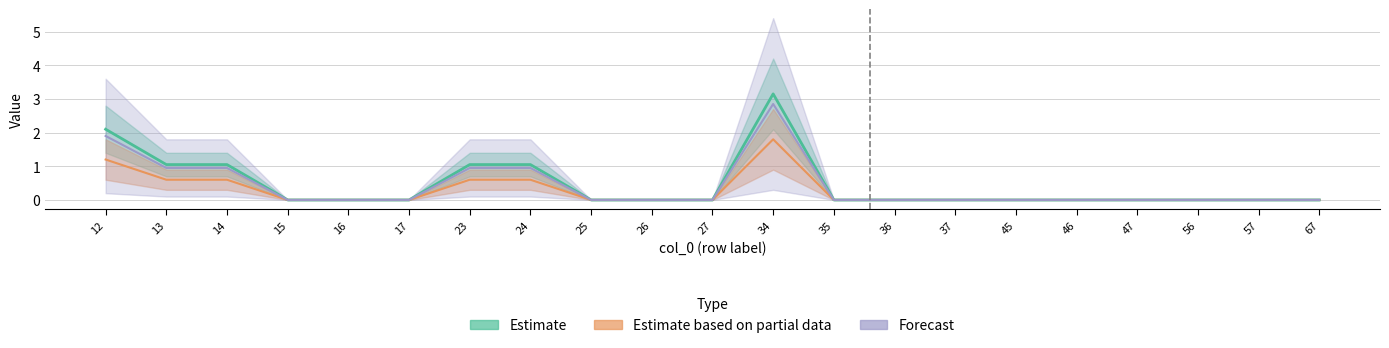

What are all the series names shown in the legend?

Estimate, Estimate based on partial data, Forecast